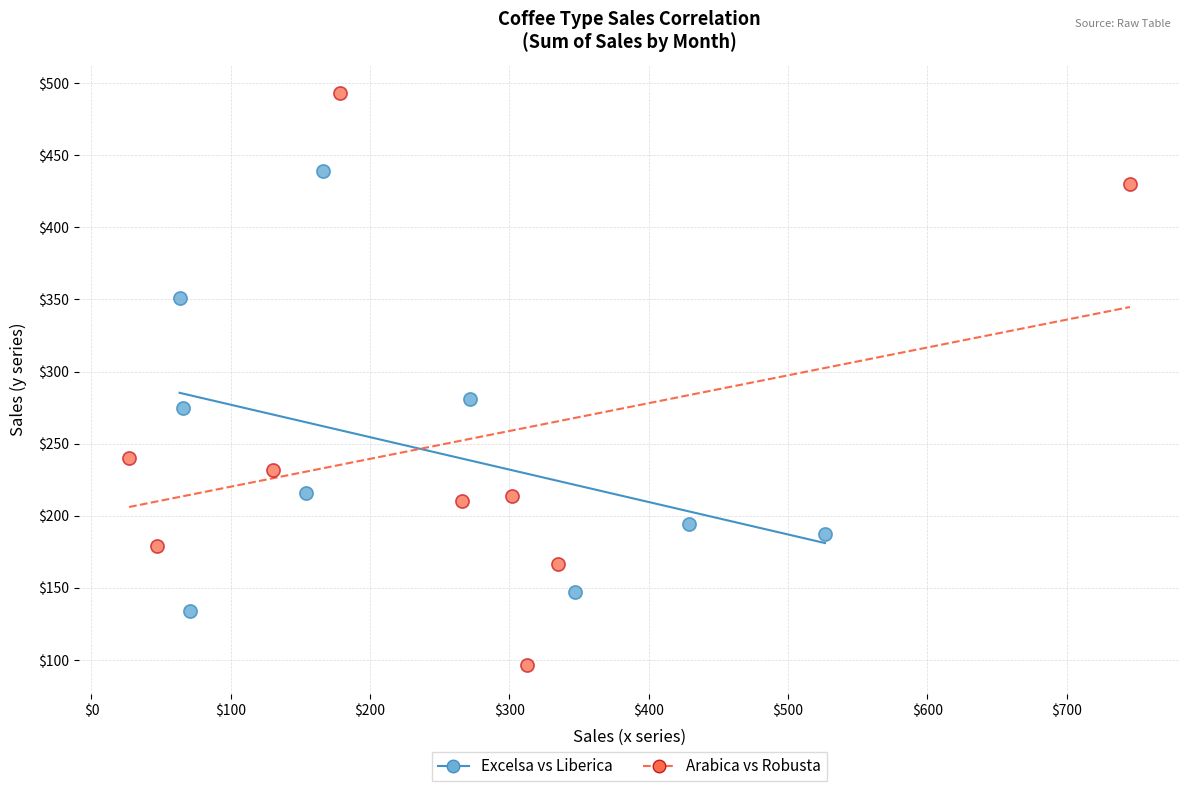

Which series has the largest Y range (max minus min)?

Arabica vs Robusta